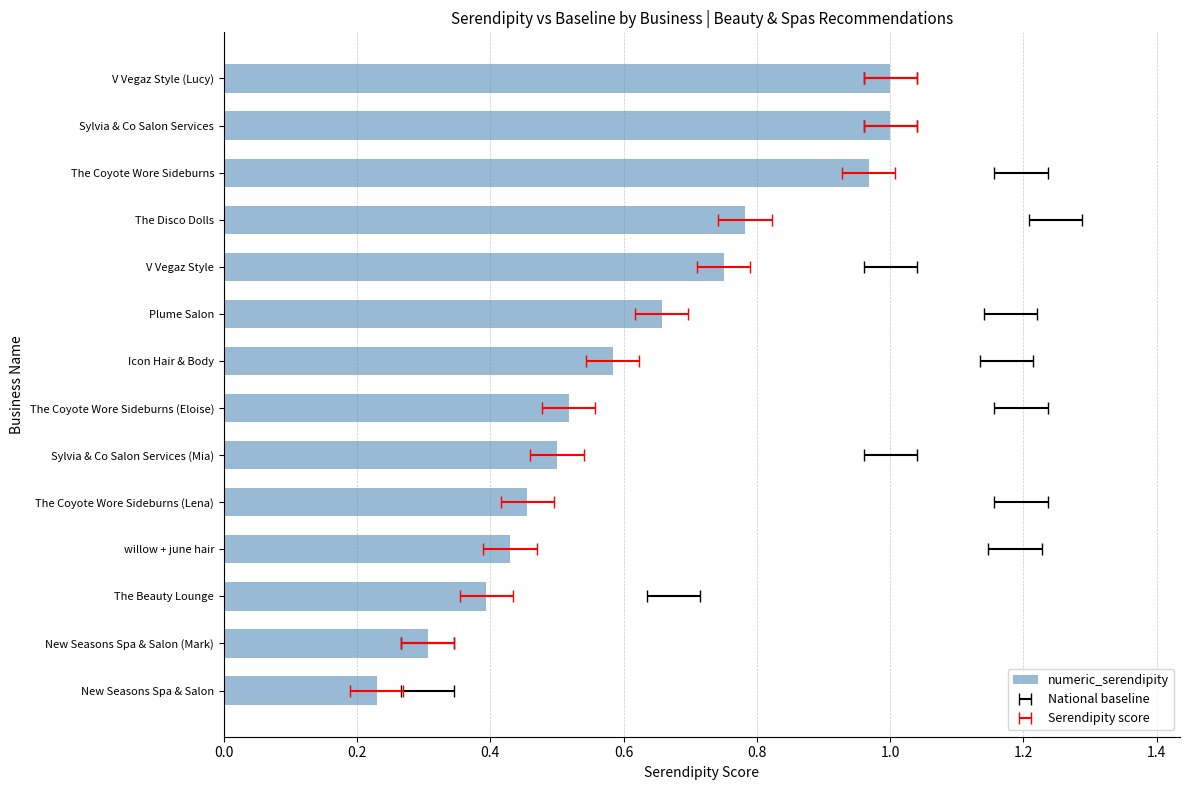

What value does the data have at New Seasons Spa & Salon (Mark)?

0.3